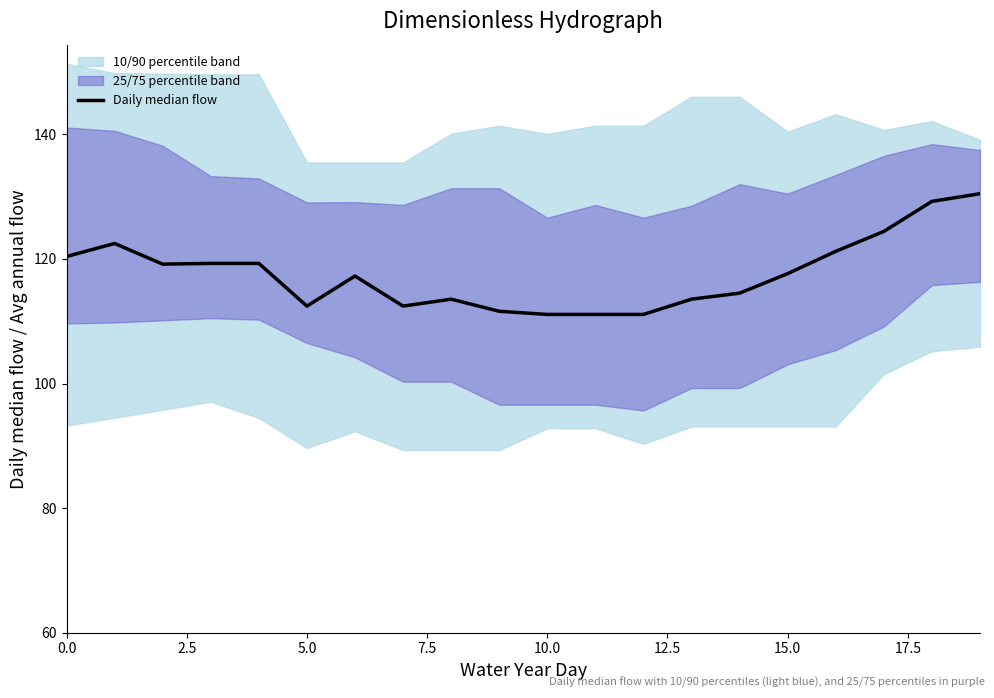

What is the value of the 3rd point from the left?

119.2